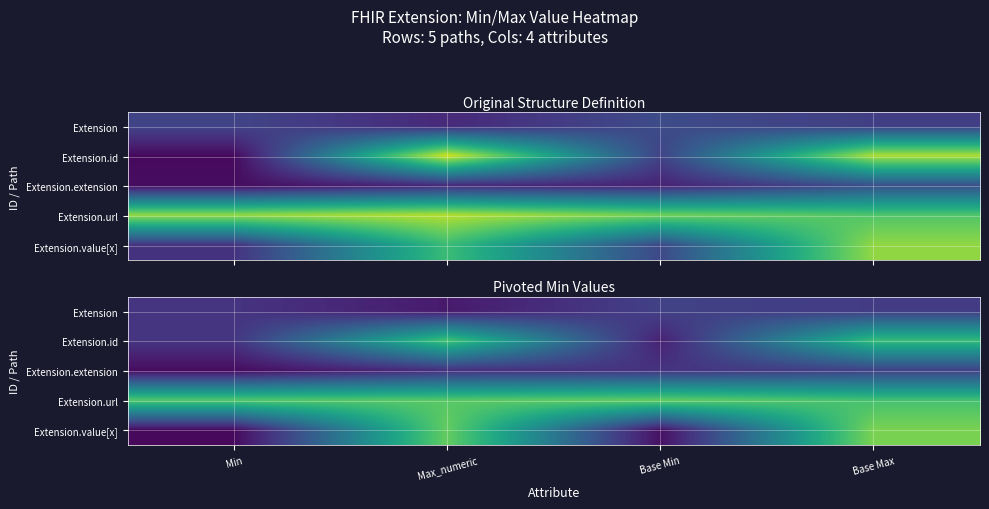

Is it true that Extension.url equals 1.8 at Base Max?

False